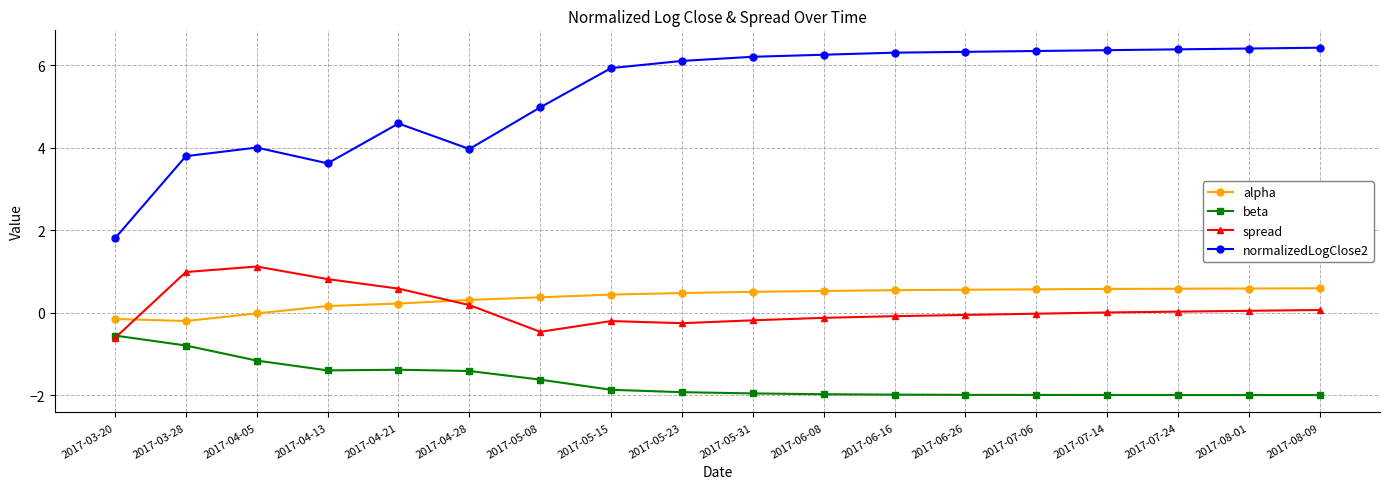

What is the smallest value displayed?

-2.0